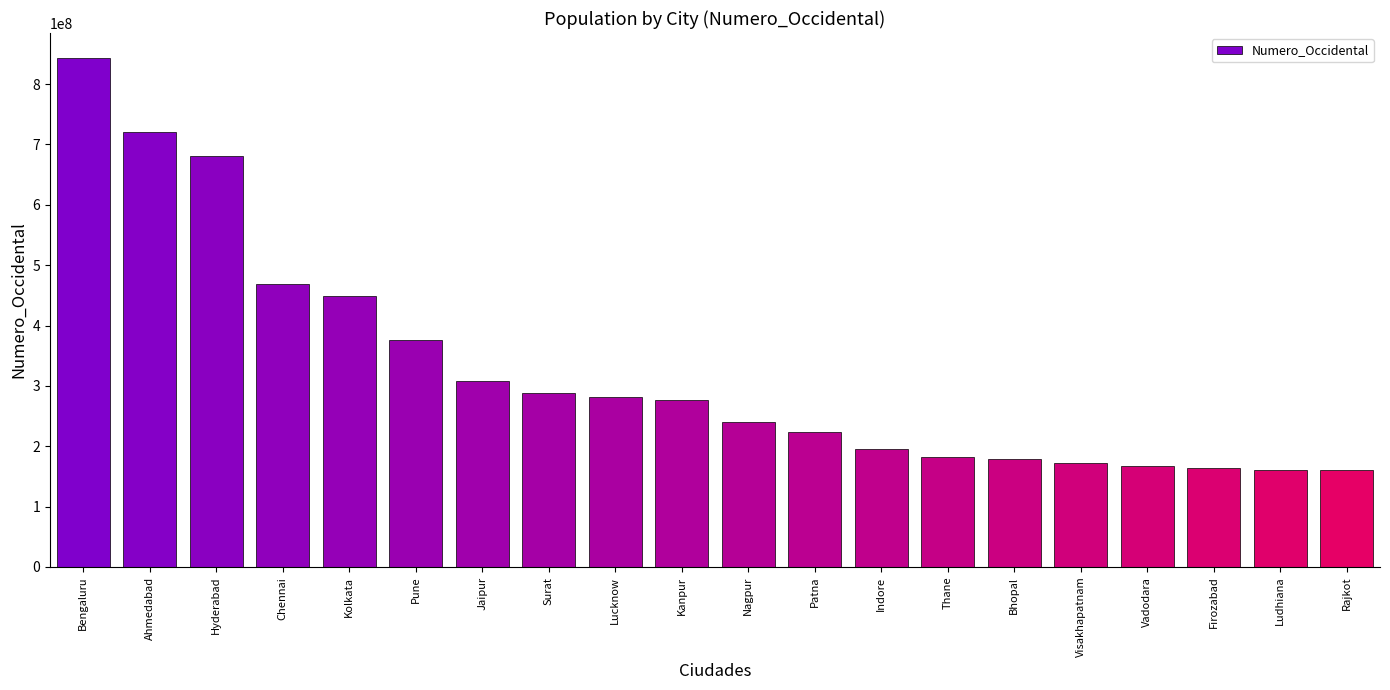

Does the chart contain stacked bars?

No